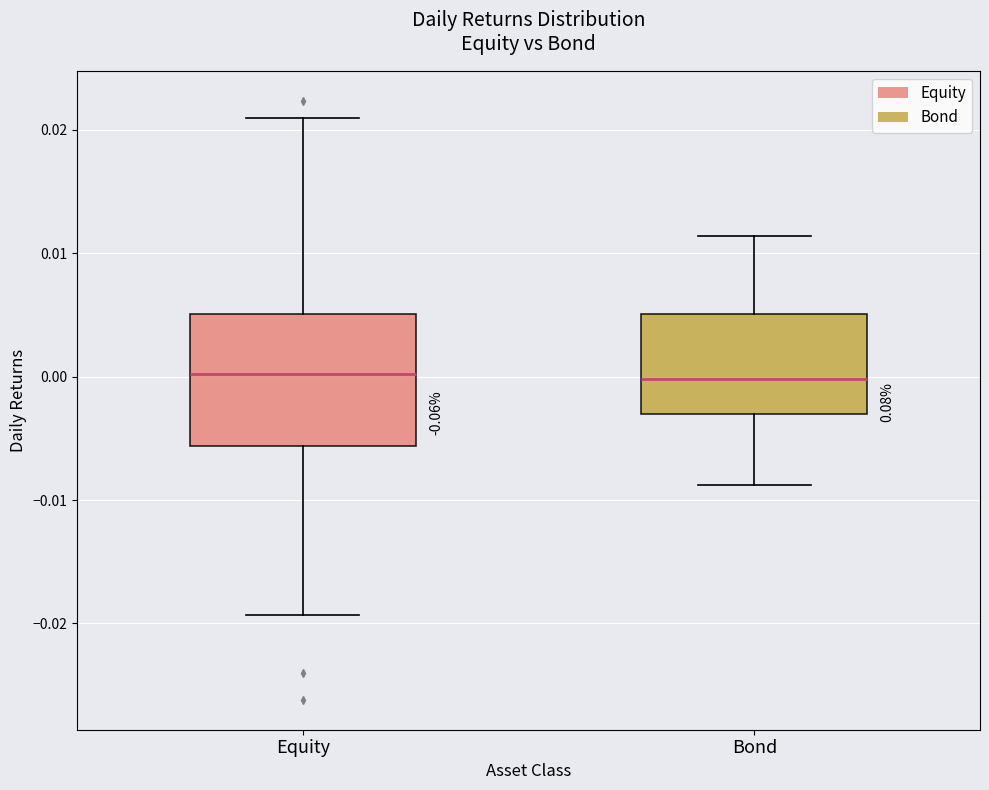

Reading left to right, read every box against the y-axis: the position of its median line, the range the box covers, and the ends of its whiskers. The values are not printed on the chart, so give them approximately, as read against the axis.

Equity: median 0.000, box -0.006 to 0.005, whiskers -0.019 to 0.021
Bond: median 0.000, box -0.003 to 0.005, whiskers -0.009 to 0.011